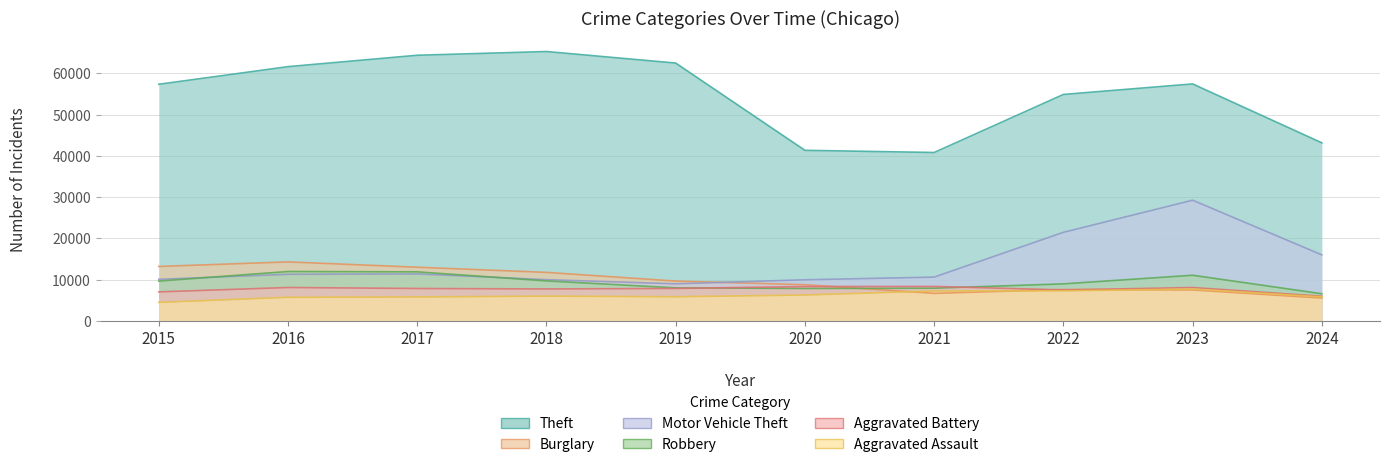

At which category is the sum across all series the highest?

2023